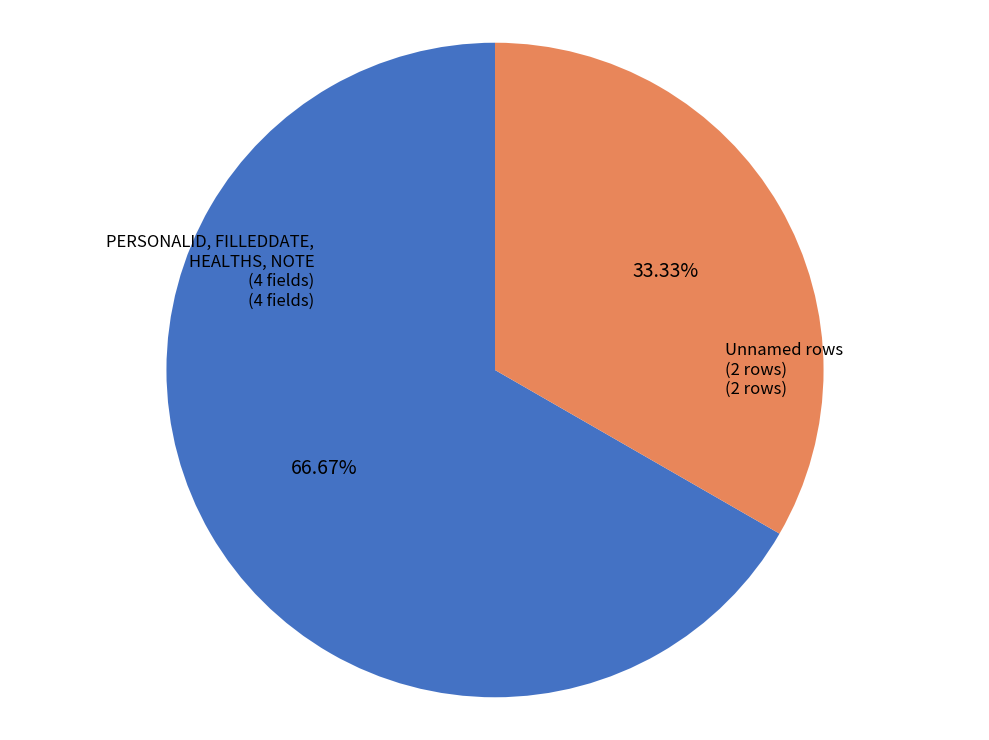

Is there any slice that represents more than half of the pie?

Yes